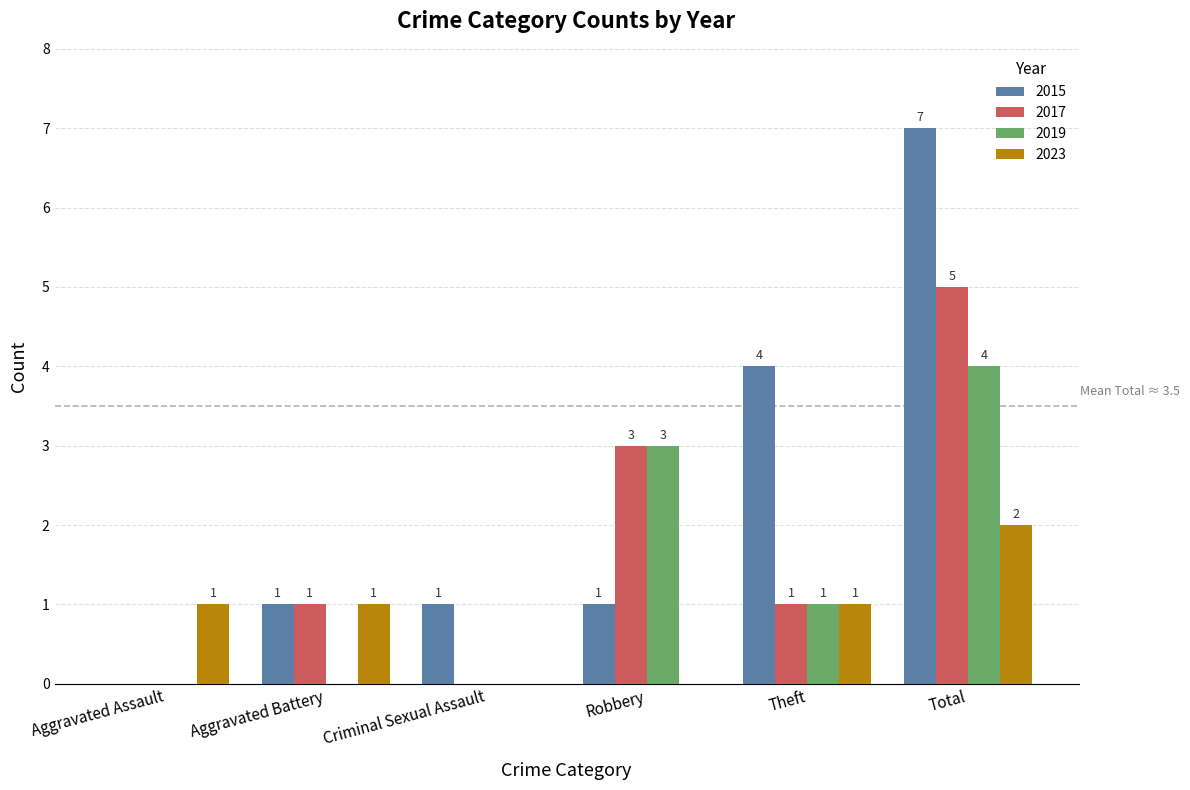

Which series has the largest total across all categories?

2015